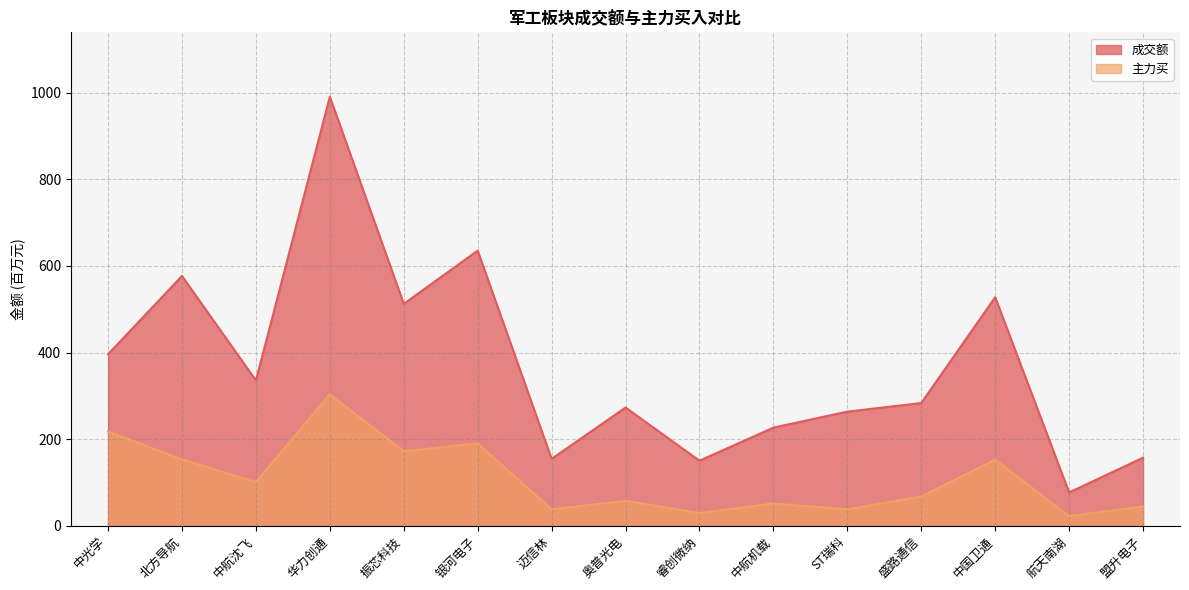

What is the difference between the 主力买 values at 航天南湖 and 盟升电子?

22.2